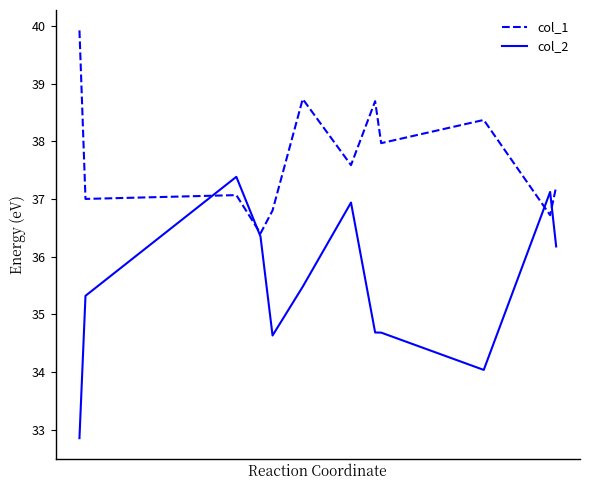

True or false: col_1 has more than 0 points higher than both neighbors.

True